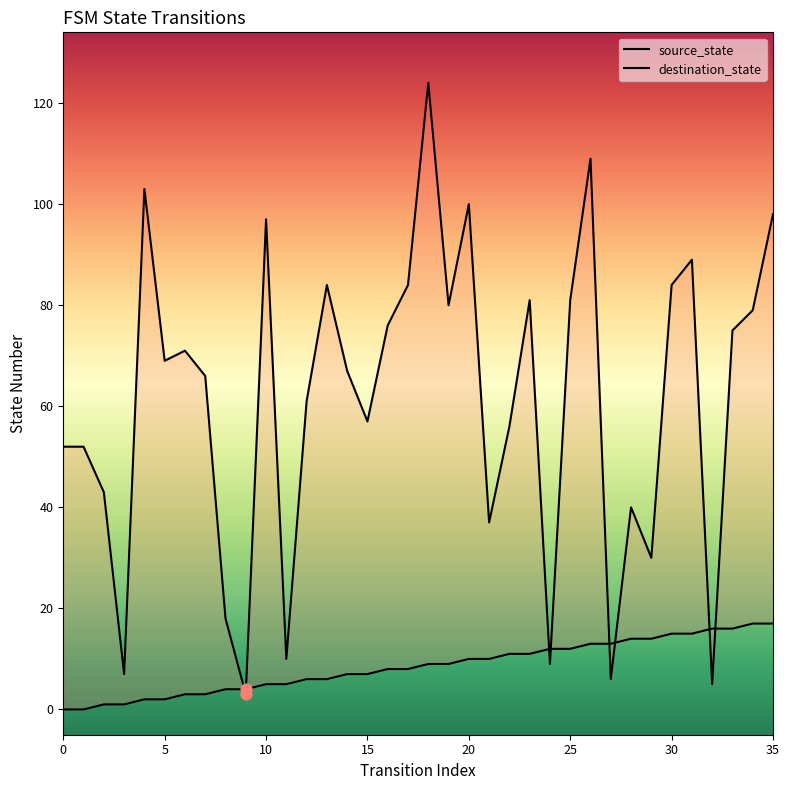

Which series has the largest Y range (max minus min)?

destination_state